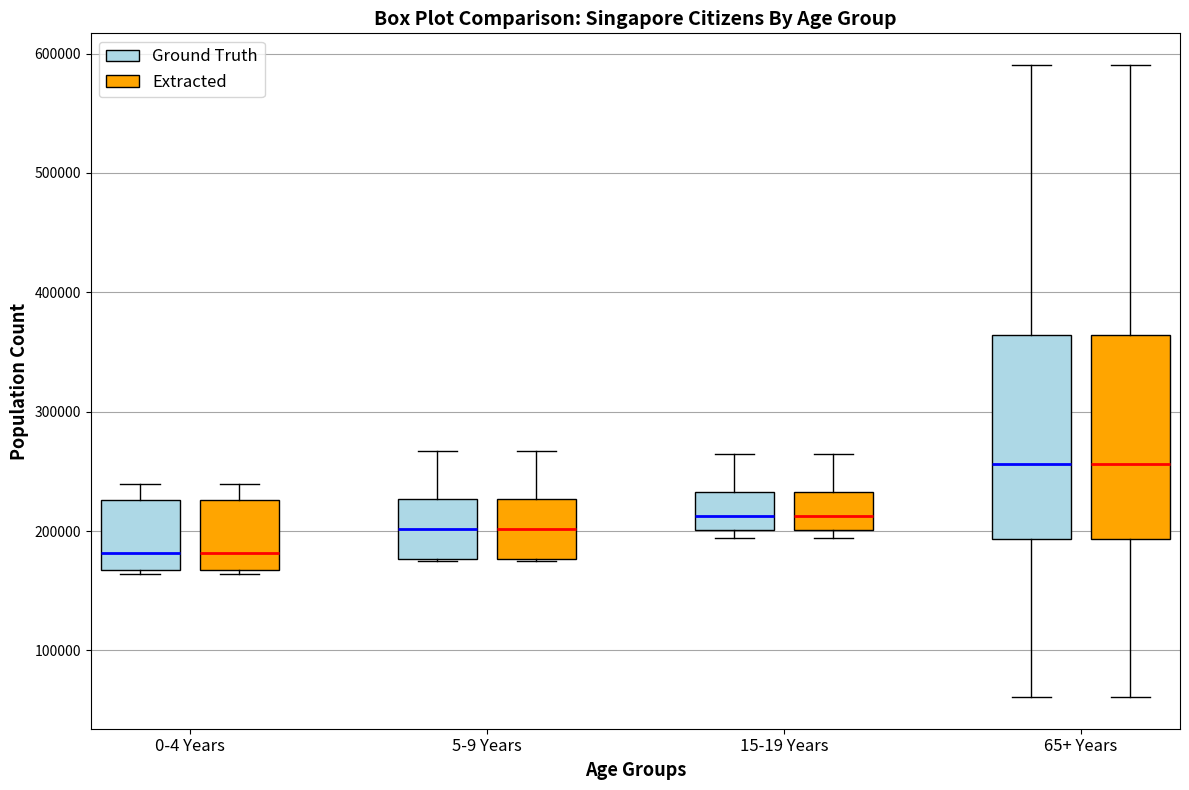

Where does the median line of the box for 0-4 Years (Ground Truth) sit on the y-axis? The values are not printed on the chart, so give them approximately, as read against the axis.

180000